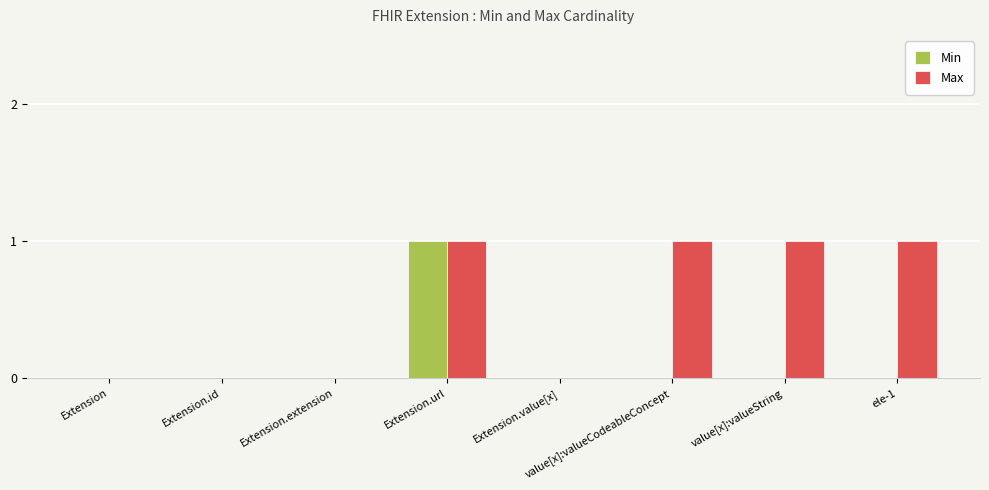

What are all the series names shown in the legend?

Min, Max